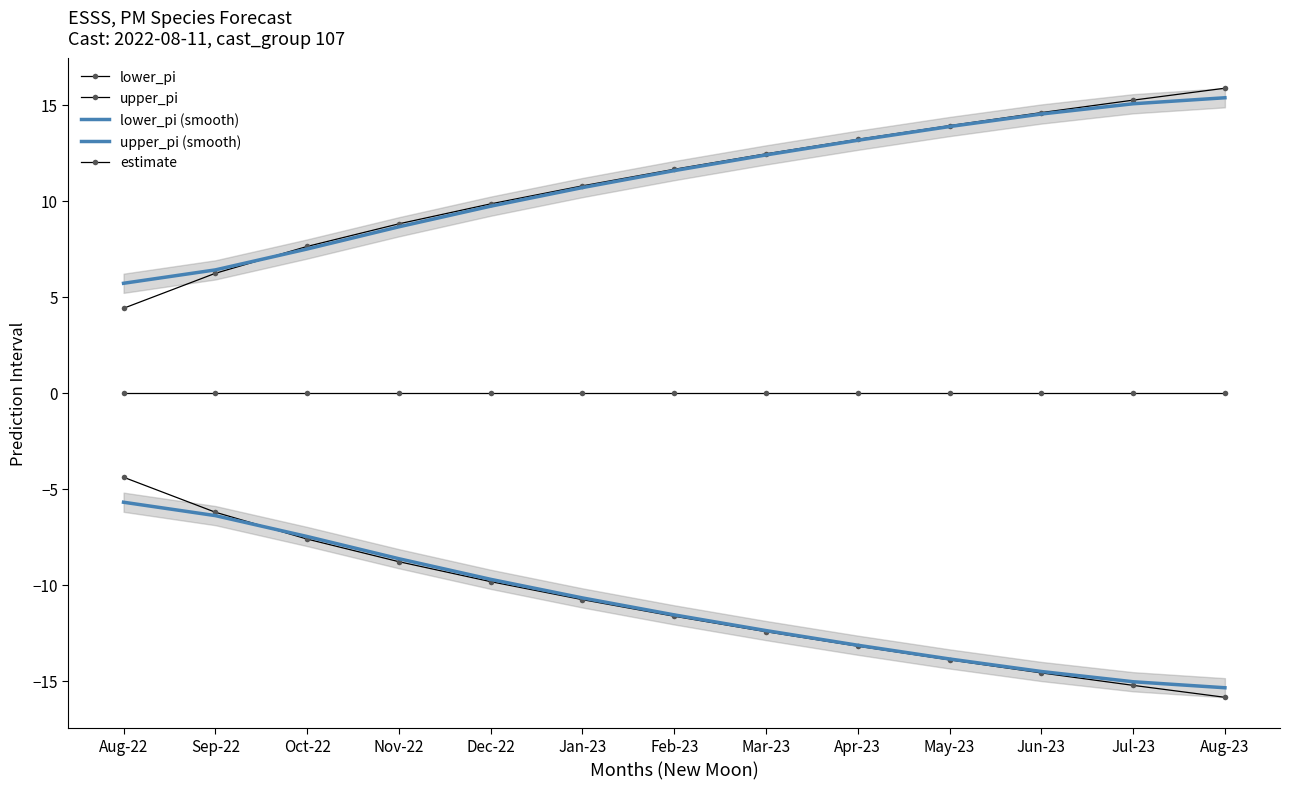

Which series has the widest spread of values?

lower_pi